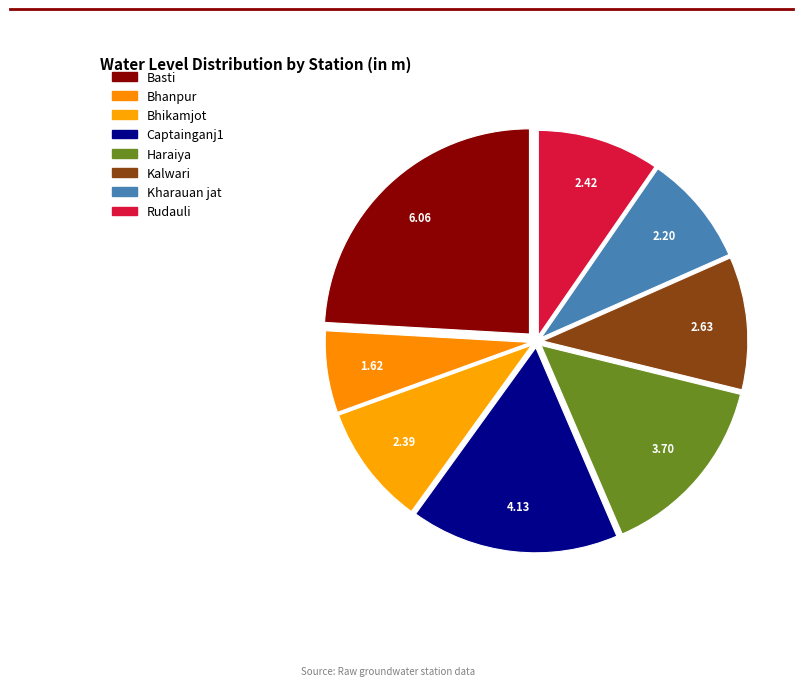

To the nearest percent, what percentage of the pie is Kharauan jat?

9%